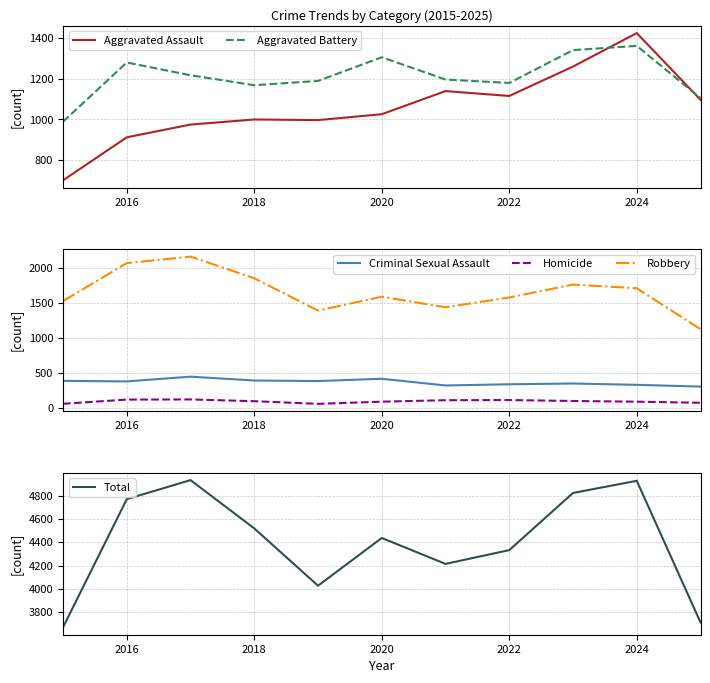

At how many categories does at least one series exceed 1983?

11